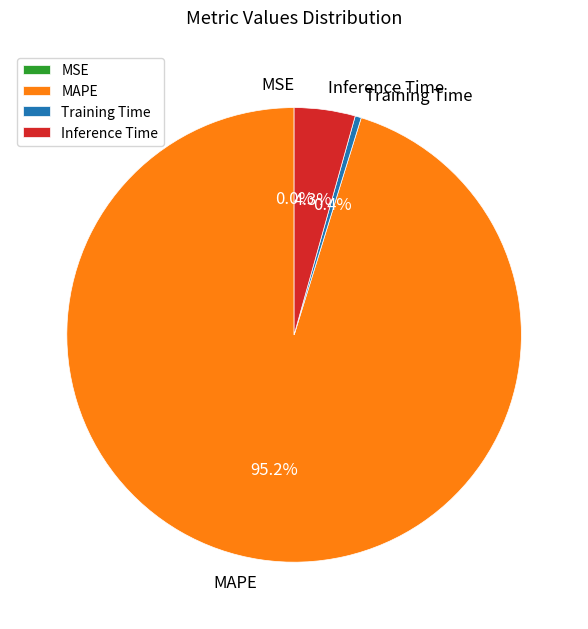

Do Inference Time and Training Time together represent more than half of the pie?

No